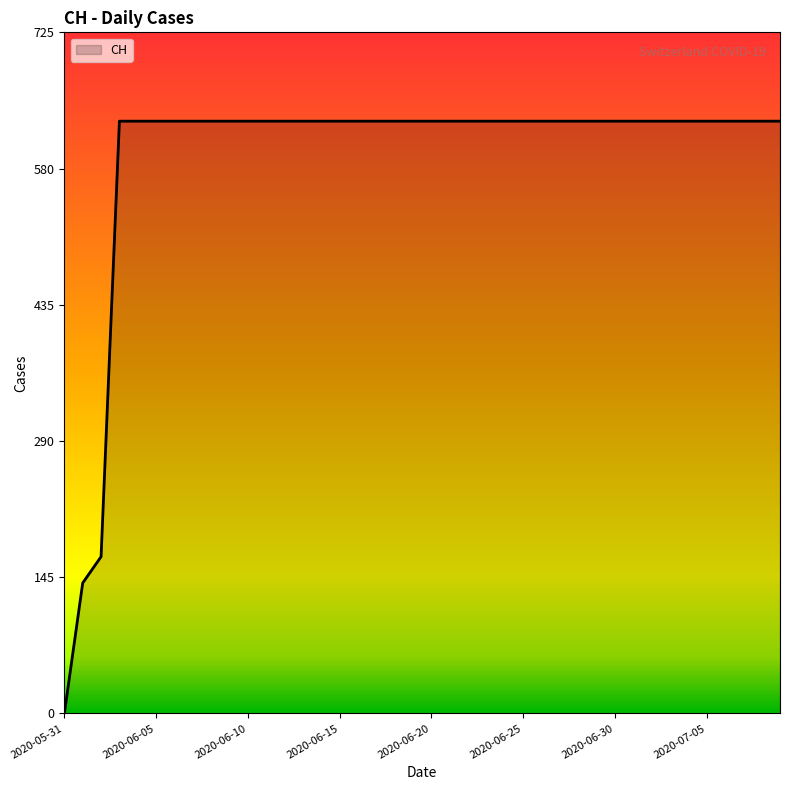

What is the difference between the maximum and minimum values?

631